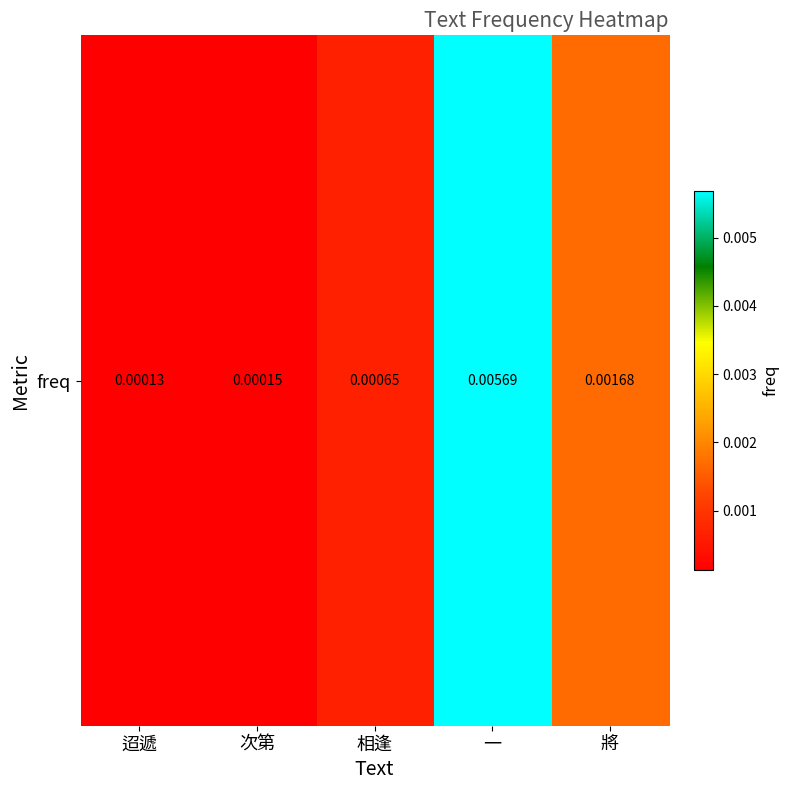

Is it true that the value at 次第 is 0.0?

True